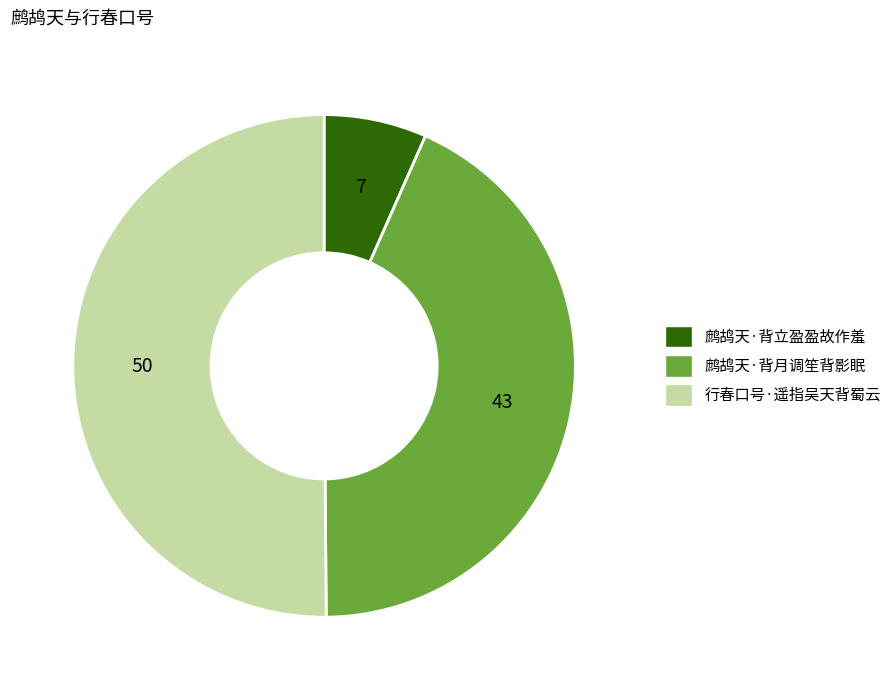

Is it true that 鹧鸪天·背月调笙背影眠 is 43% of the pie?

True